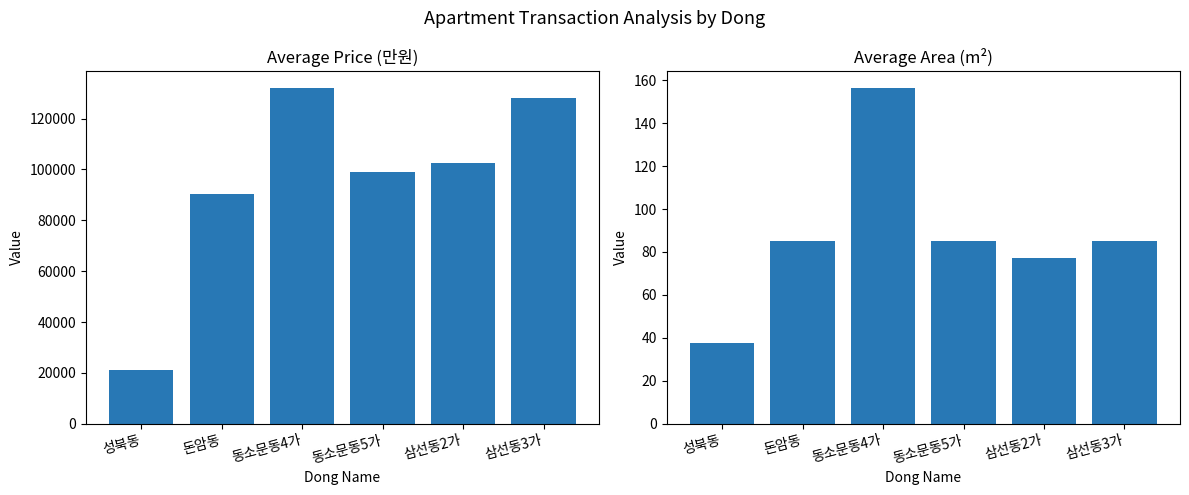

Reading left to right, what are all the values shown in this chart?

Average Price: 21300.0	90171.0	132000.0	99000.0	102660.0	128000.0
Average Area: 37.4	85.2	156.3	85.0	77.4	84.9